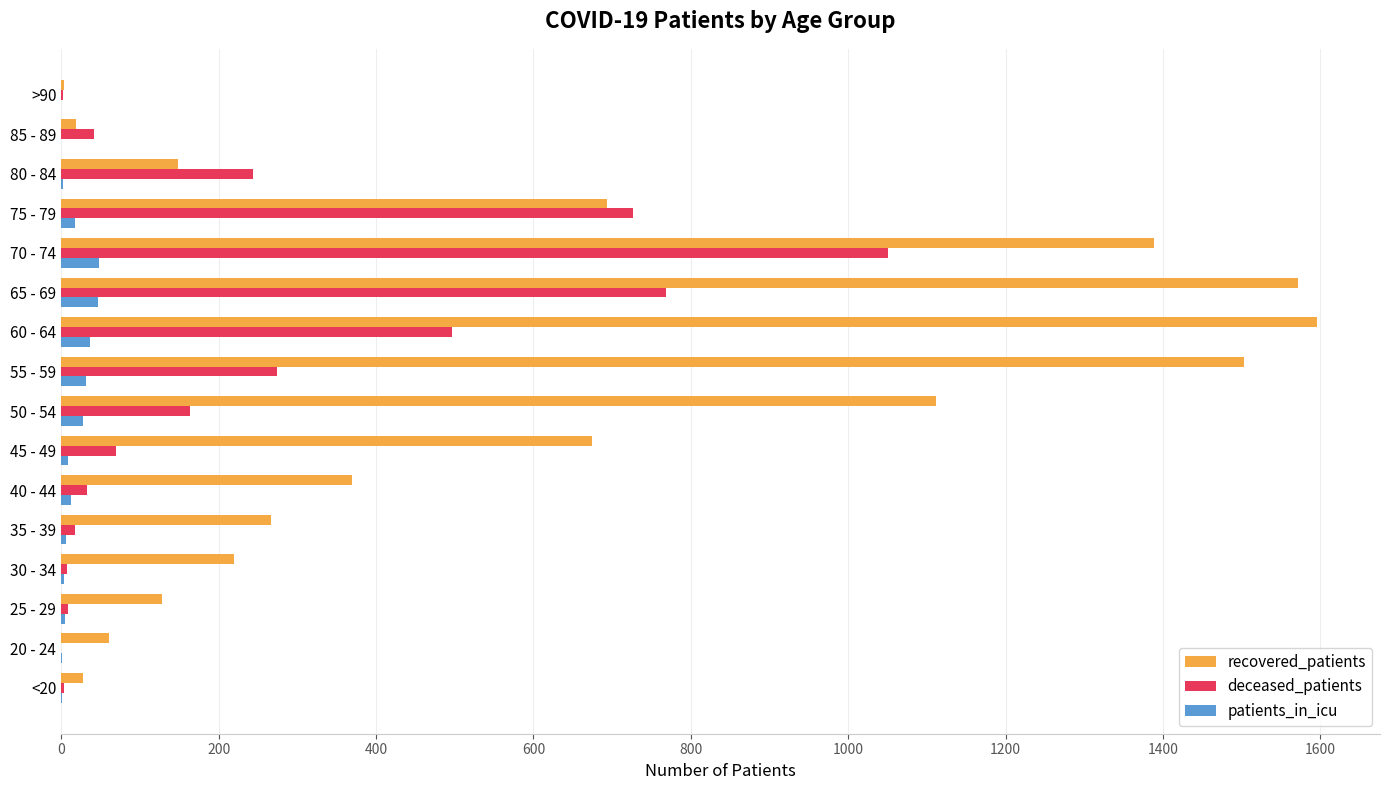

What is the maximum value shown in the chart?

1596